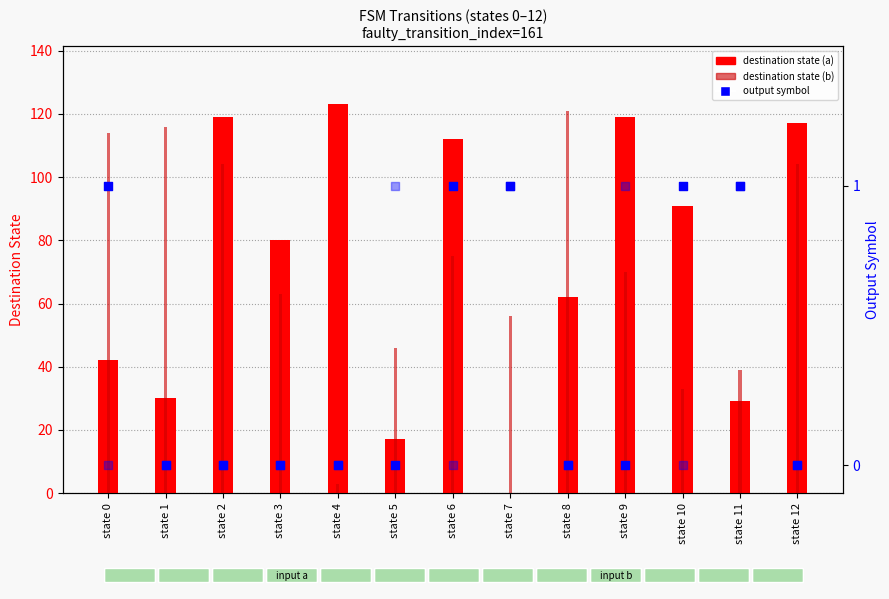

At which category is the sum across all series the highest?

state 2